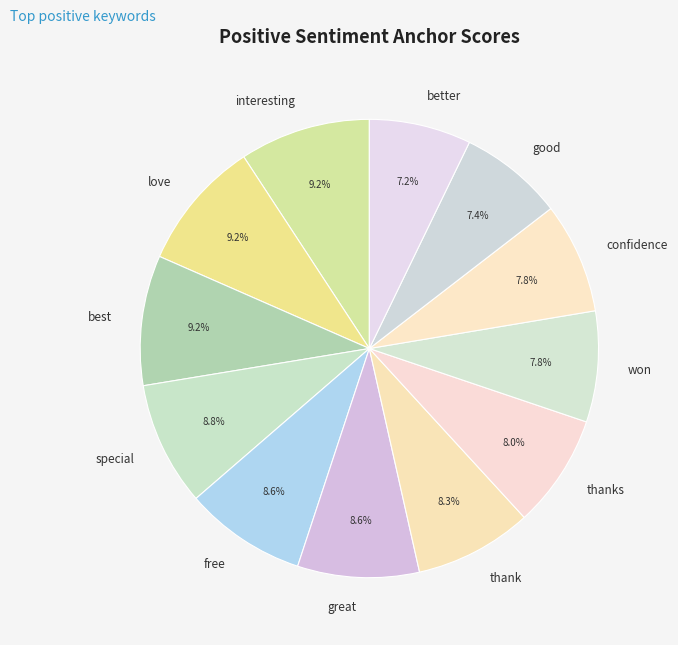

Does any single category account for the majority?

No